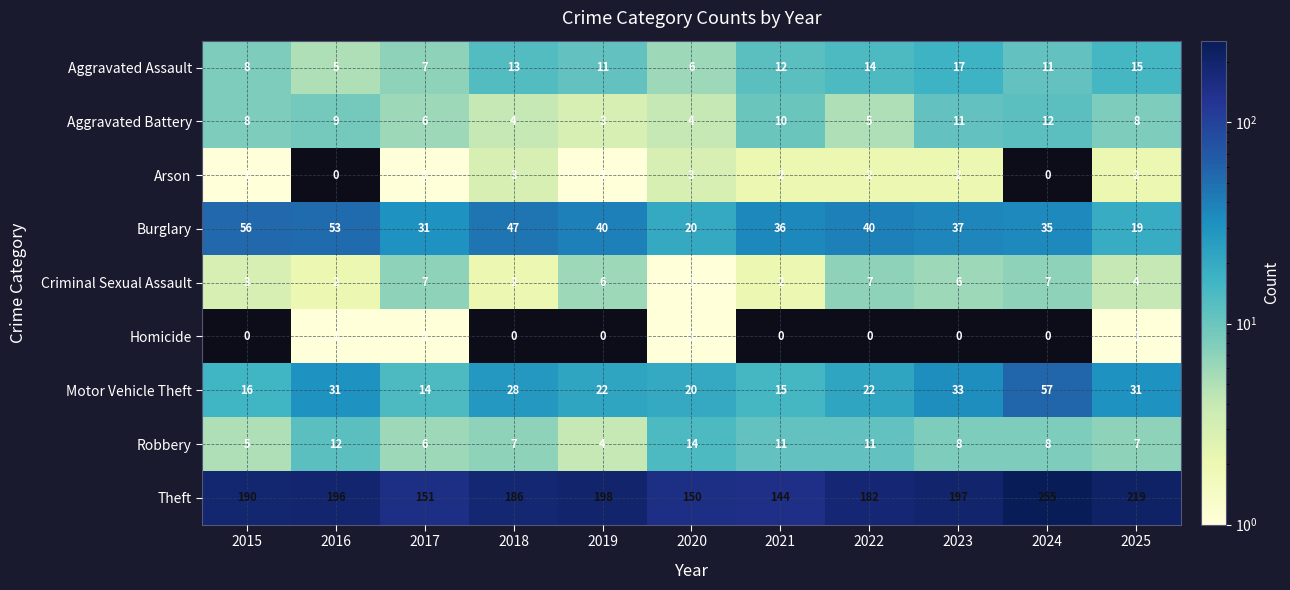

How many data points in Criminal Sexual Assault are less than 4?

5